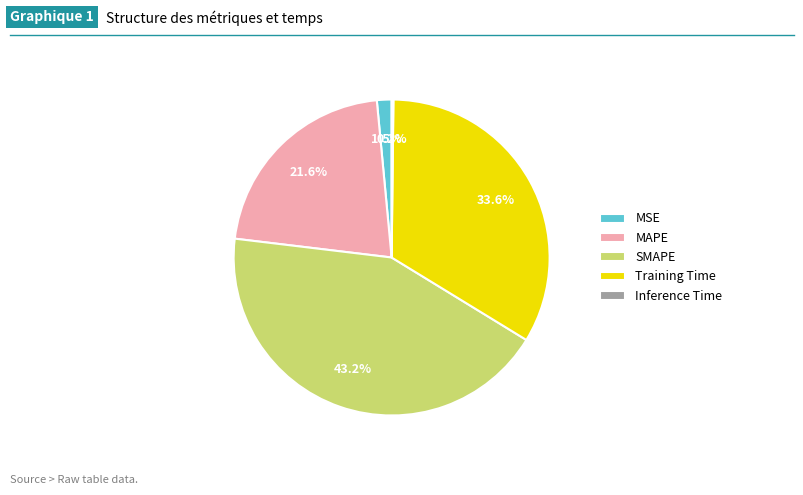

To the nearest percent, what is the difference between the largest and smallest slice percentages?

43%